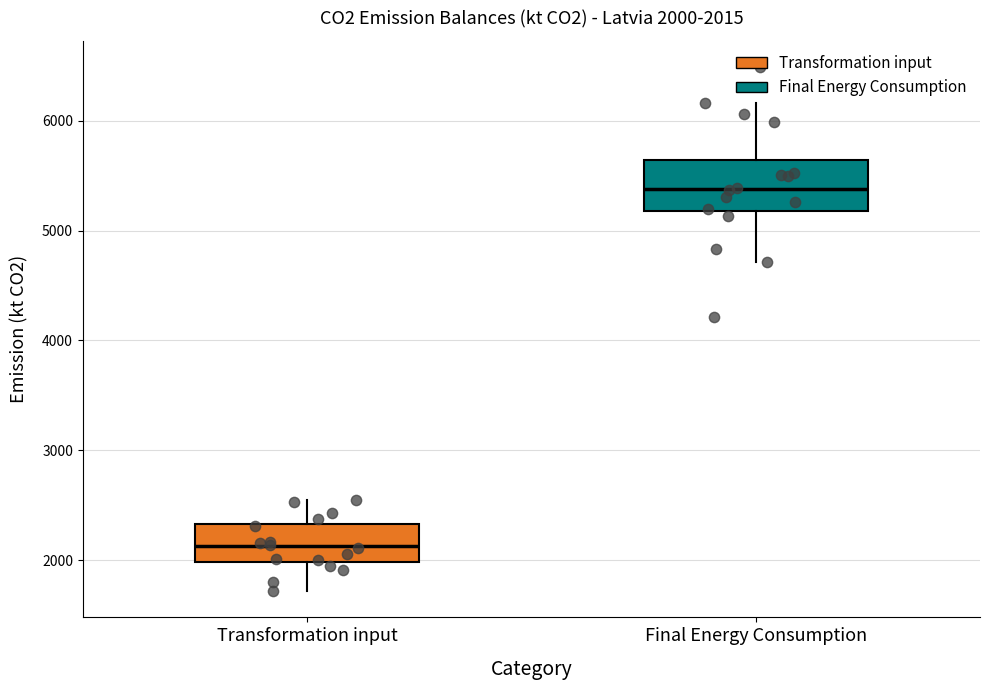

Which box is the tallest, from its lower edge to its upper edge?

Final Energy Consumption